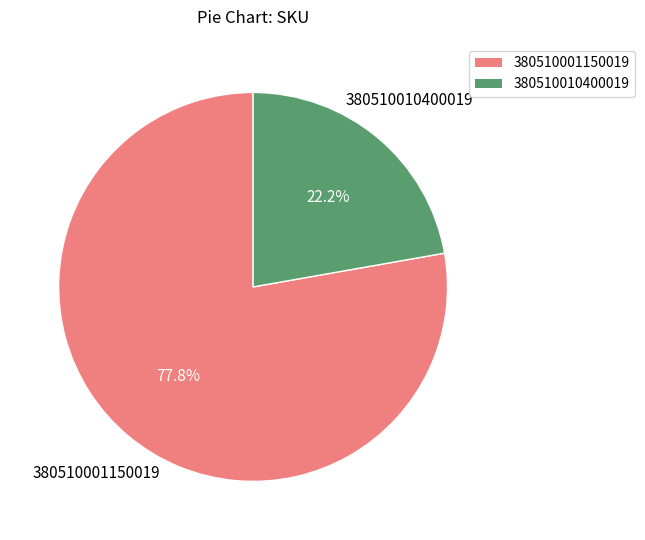

What percentage is NOT represented by 380510001150019?

22.2%